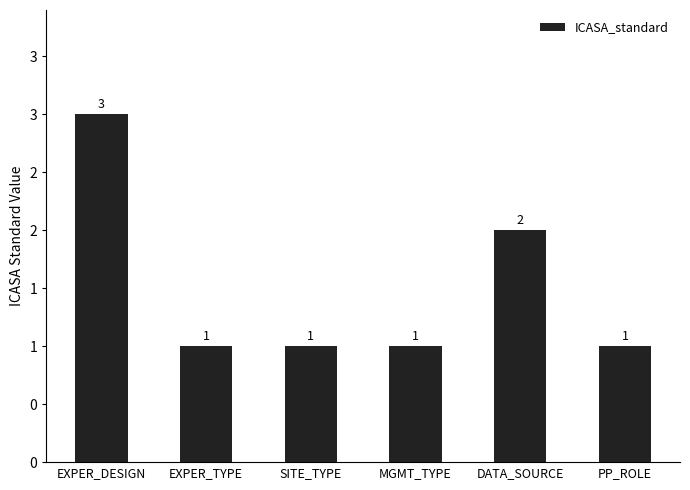

Does the chart contain any negative values?

No